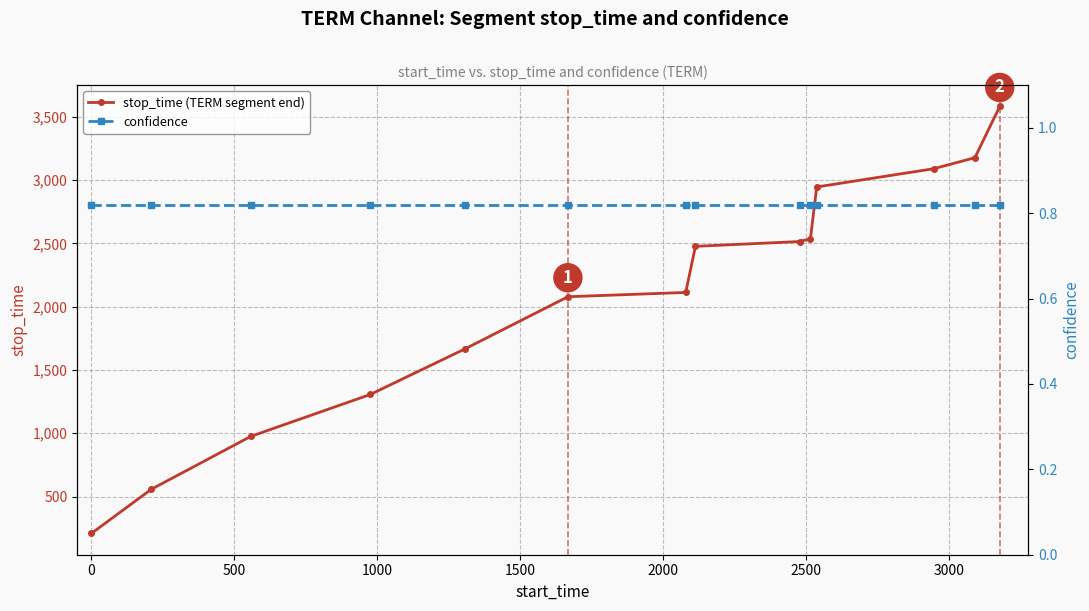

What is the minimum value shown in the chart?

0.8